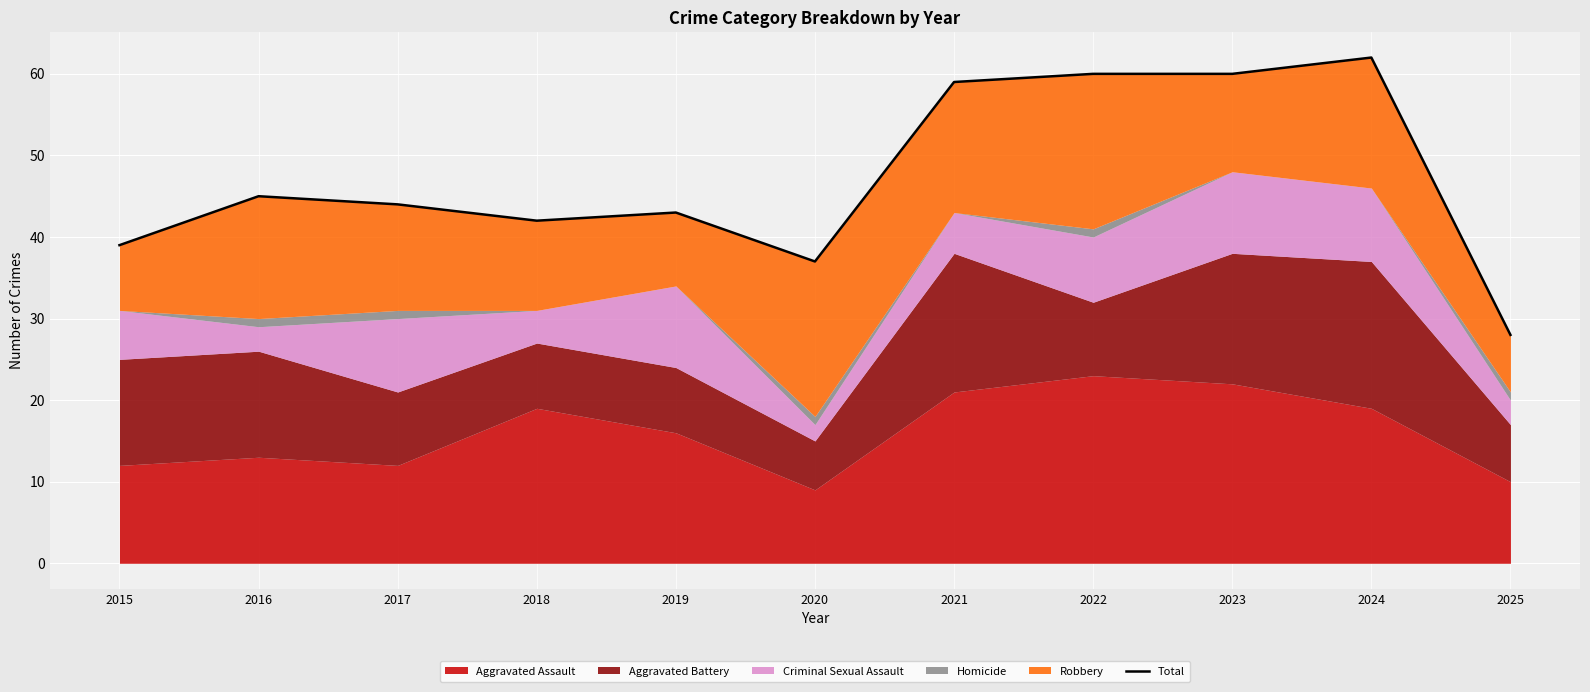

How many points are lower than both their immediate neighbors (excluding endpoints)?

2